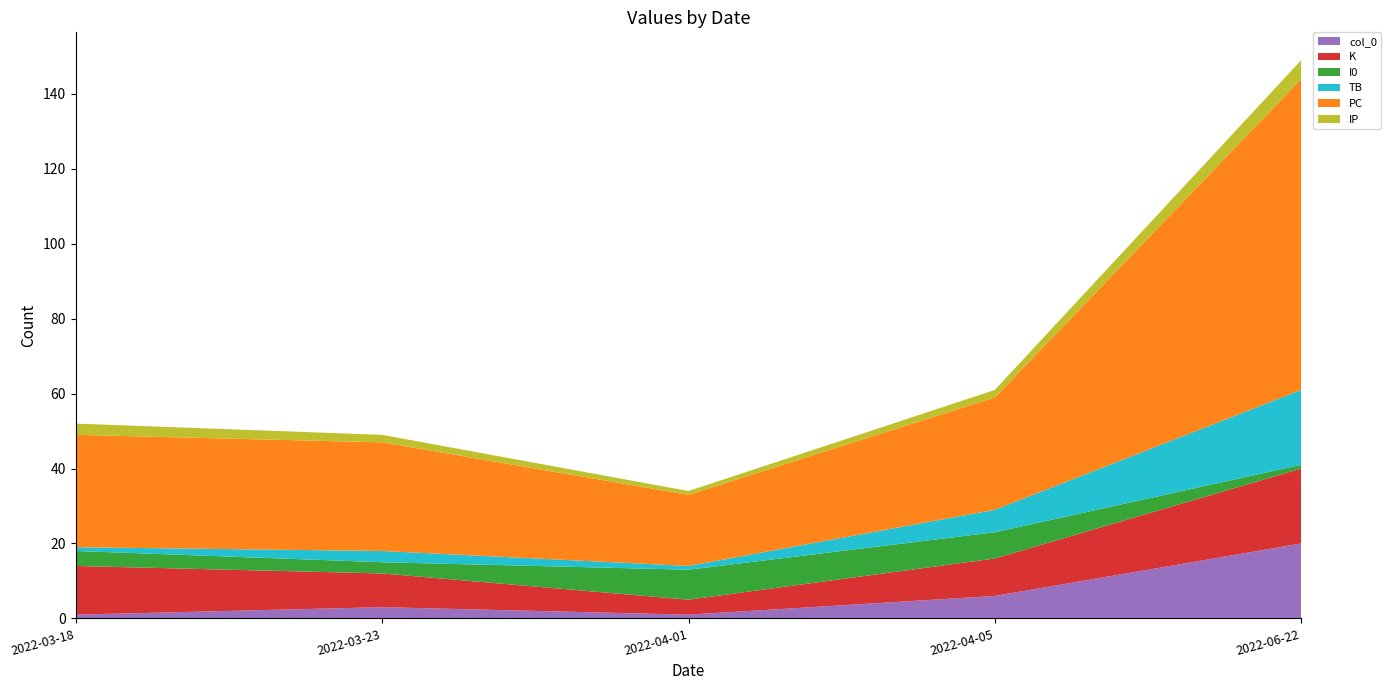

Reading left to right, extract all data points from this chart.

col_0: 2022-03-18=1	2022-03-23=3	2022-04-01=1	2022-04-05=6	2022-06-22=20
K: 2022-03-18=13	2022-03-23=9	2022-04-01=4	2022-04-05=10	2022-06-22=20
I0: 2022-03-18=4	2022-03-23=3	2022-04-01=8	2022-04-05=7	2022-06-22=1
TB: 2022-03-18=1	2022-03-23=3	2022-04-01=1	2022-04-05=6	2022-06-22=20
PC: 2022-03-18=30	2022-03-23=29	2022-04-01=19	2022-04-05=30	2022-06-22=83
IP: 2022-03-18=3	2022-03-23=2	2022-04-01=1	2022-04-05=2	2022-06-22=5